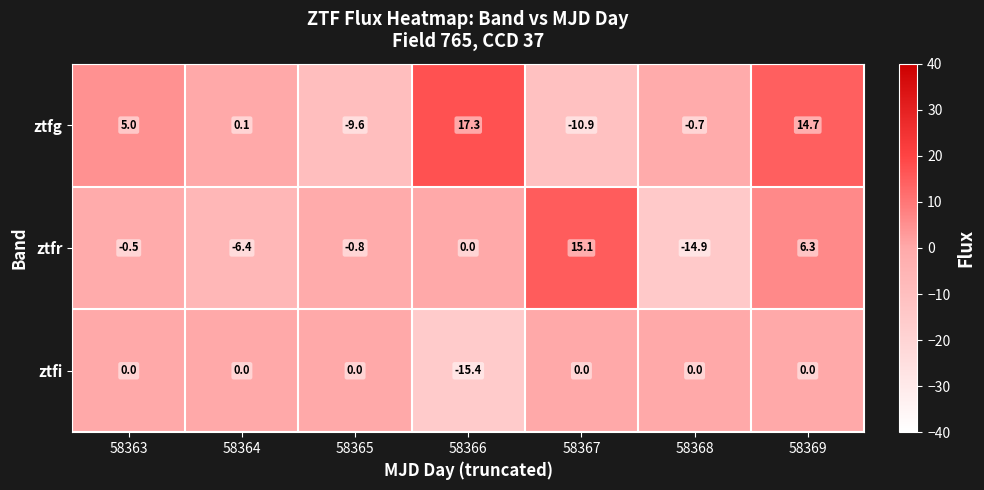

Rank the categories by ztfg value from lowest to highest.

58367, 58365, 58368, 58364, 58363, 58369, 58366